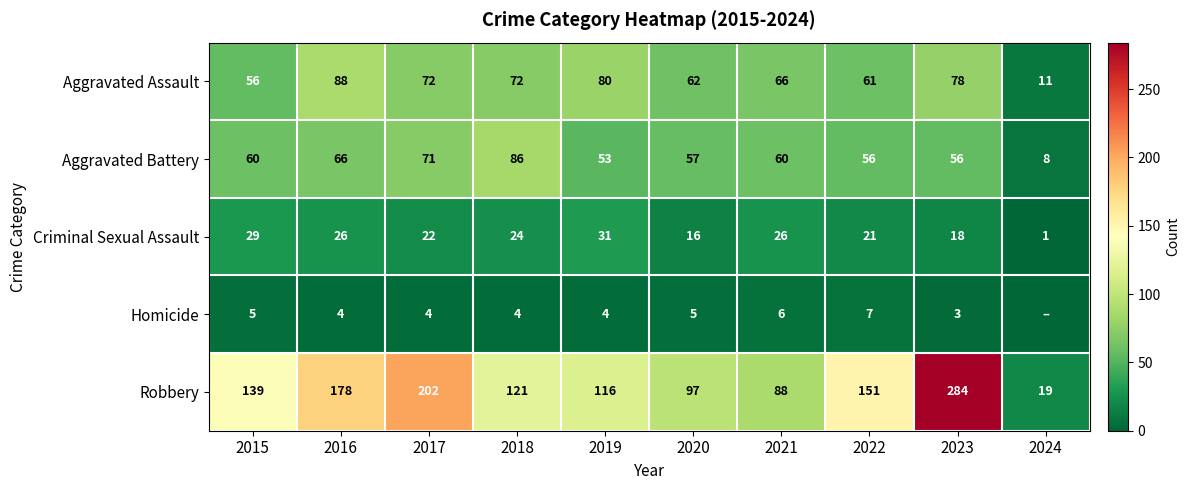

List the labels in order of Robbery value, smallest first.

2024, 2021, 2020, 2019, 2018, 2015, 2022, 2016, 2017, 2023